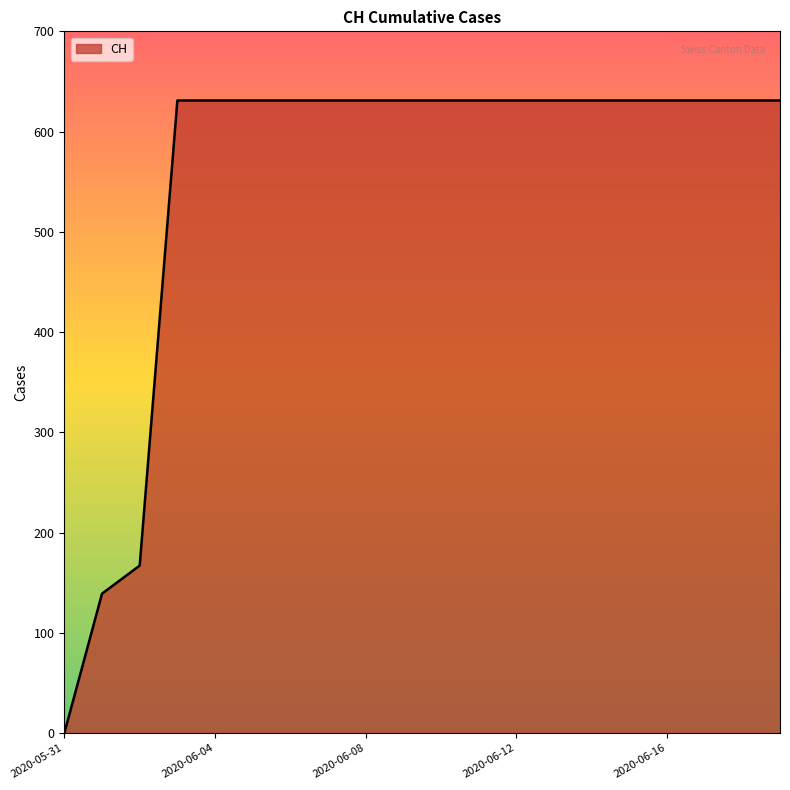

What is the greatest value displayed?

631